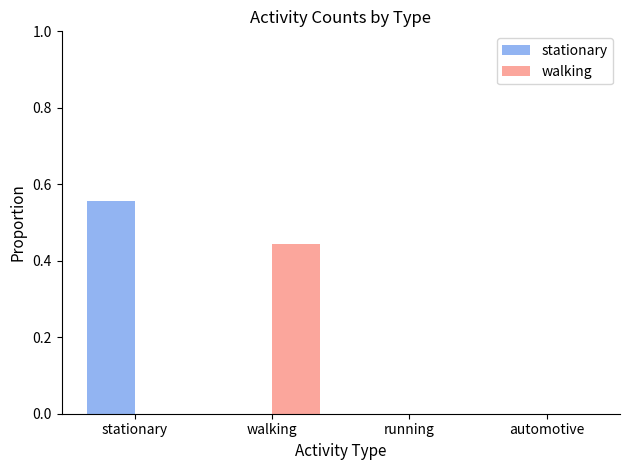

Between walking and running, which series saw the biggest shift?

walking